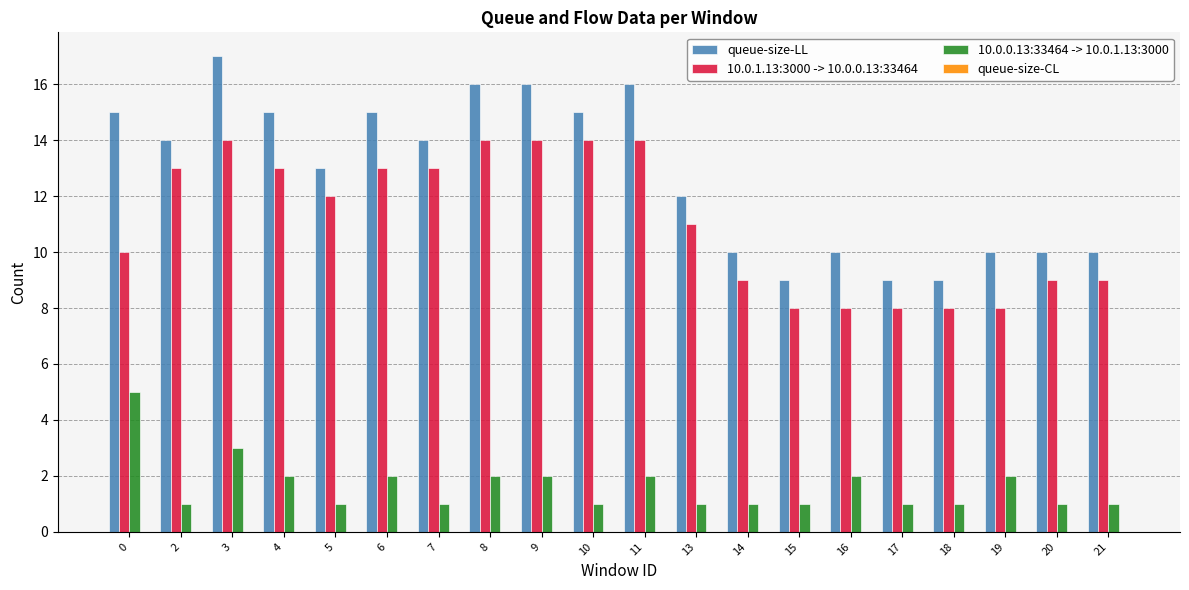

List the series in order of their peak value, highest first.

queue-size-LL, 10.0.1.13:3000 -> 10.0.0.13:33464, 10.0.0.13:33464 -> 10.0.1.13:3000